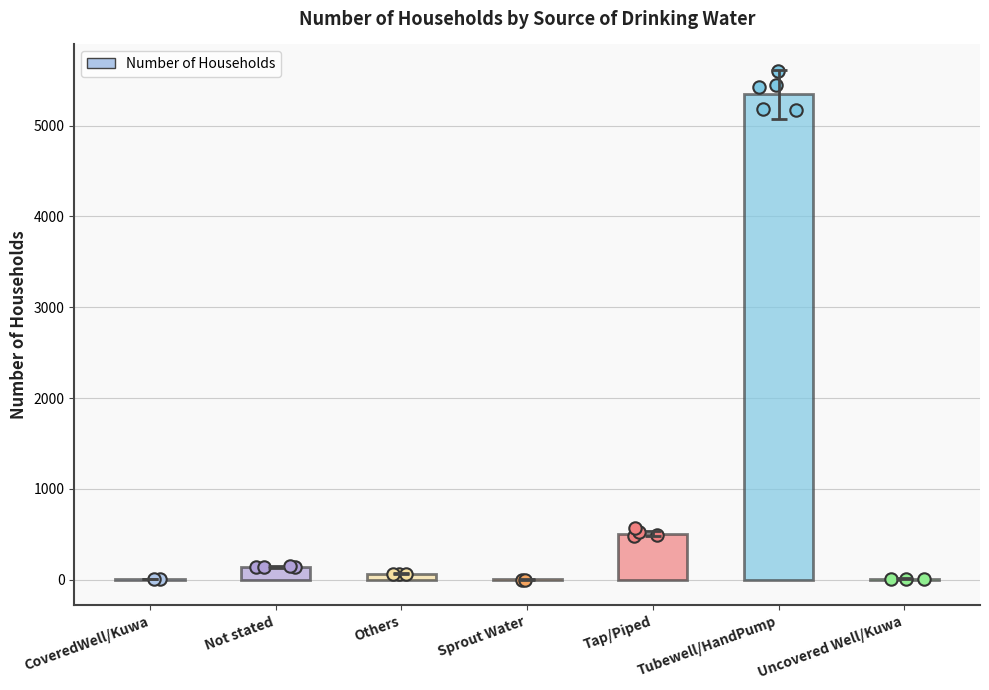

Approximately how many times larger is the value at Uncovered Well/Kuwa compared to Sprout Water?

5.5